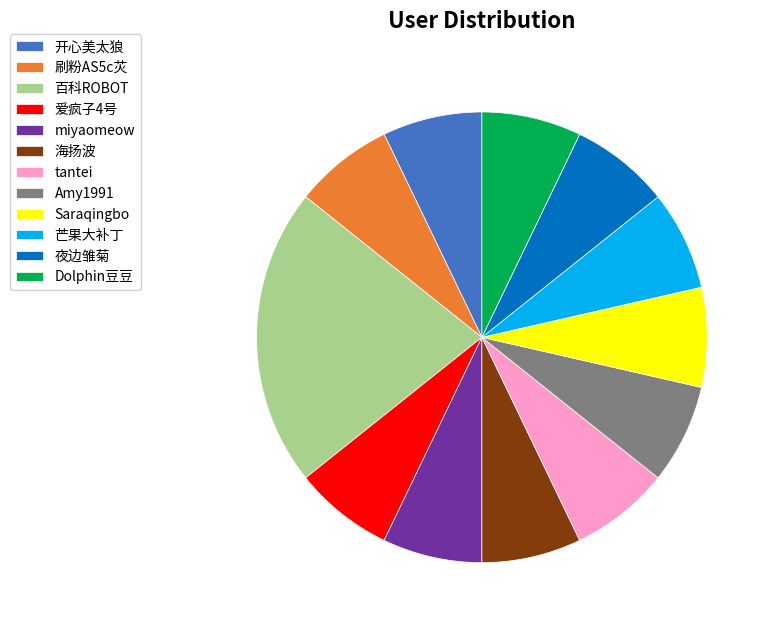

The miyaomeow slice represents 7% of the pie. True or false?

True